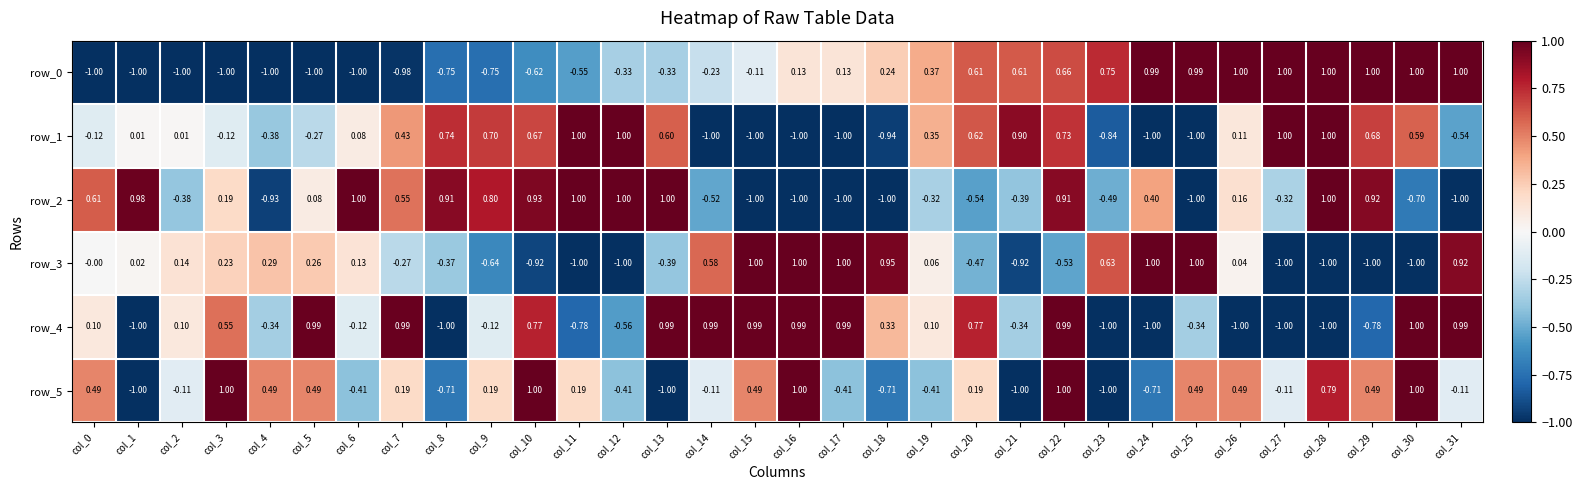

Between col_7 and col_16, which series saw the biggest shift?

row_2